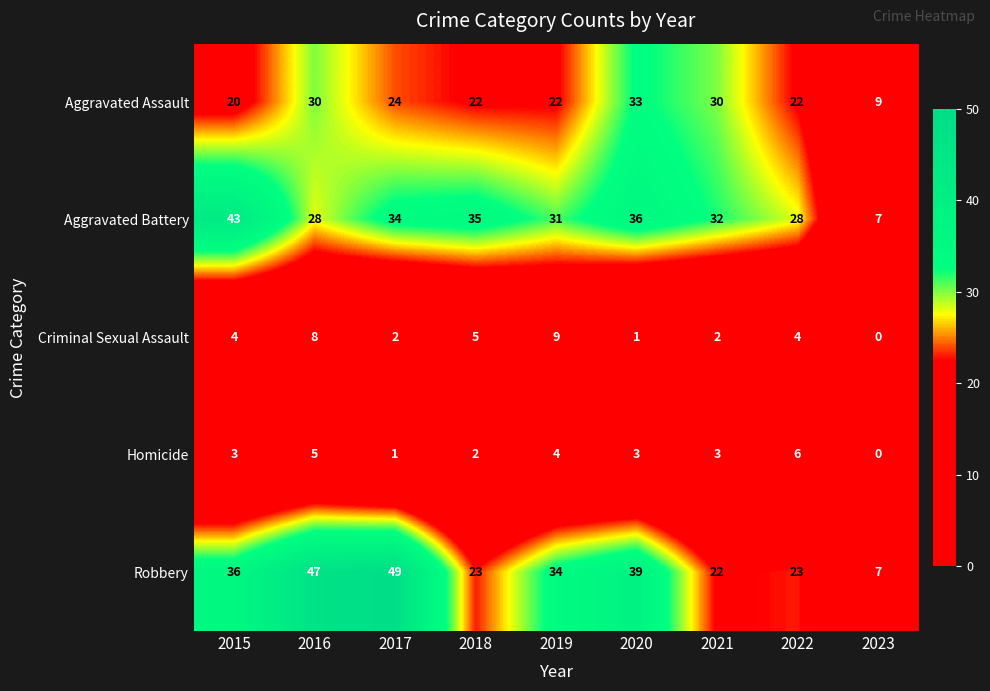

What is the average value of the Homicide series?

3